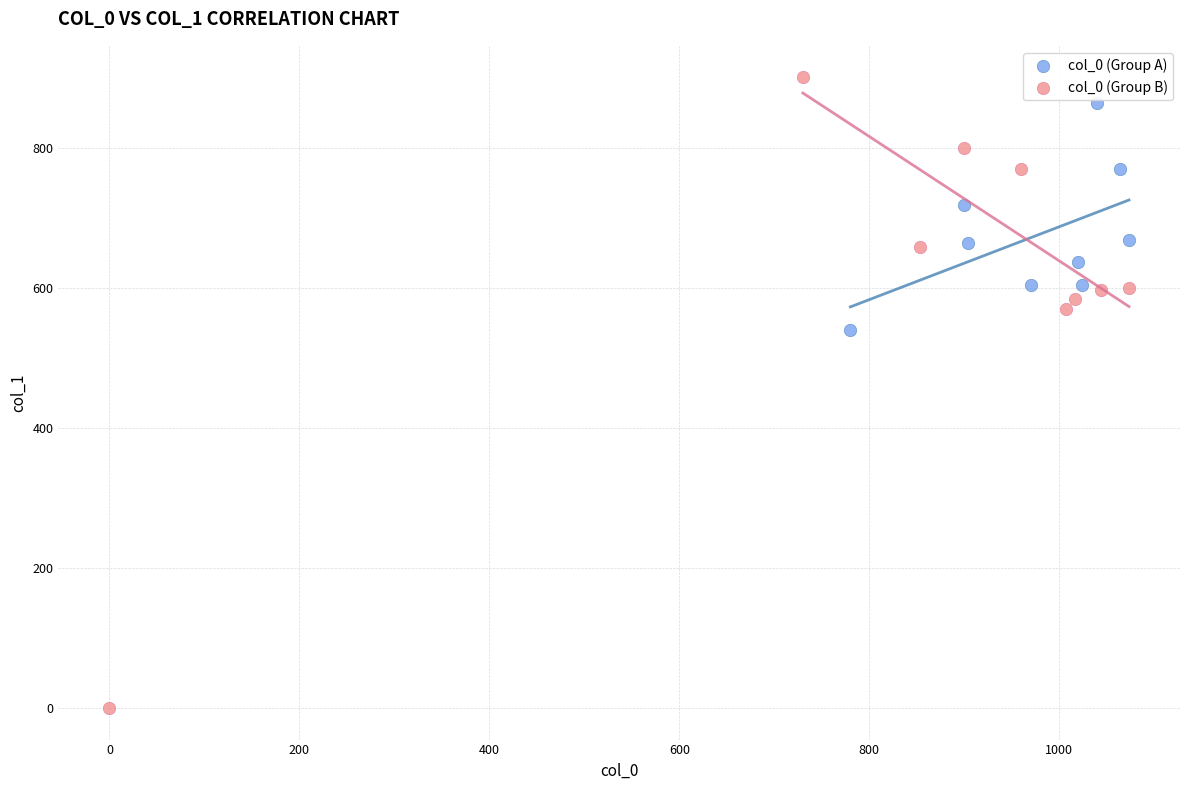

Which series contains the lowest Y value?

col_0 (Group B)